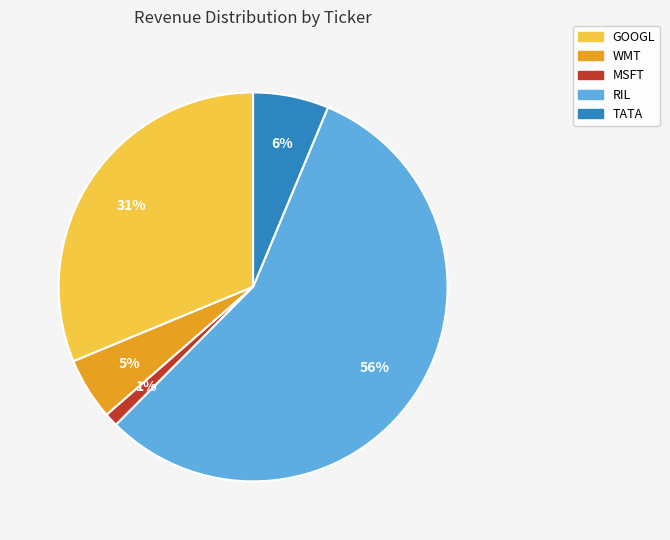

How many segments does this pie chart have?

5